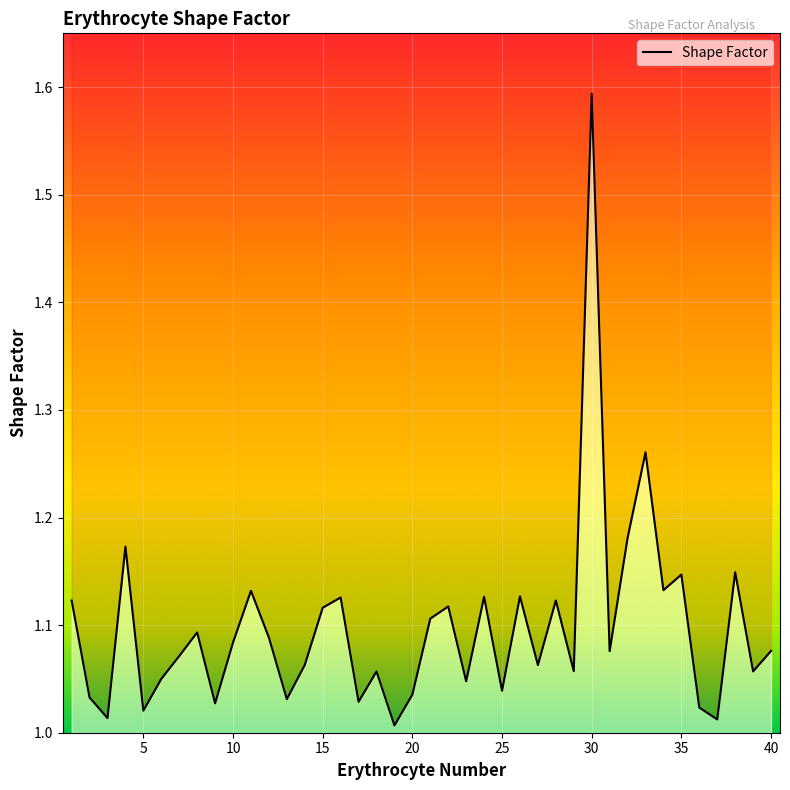

Is it true that the value at 23 is 1.0?

True